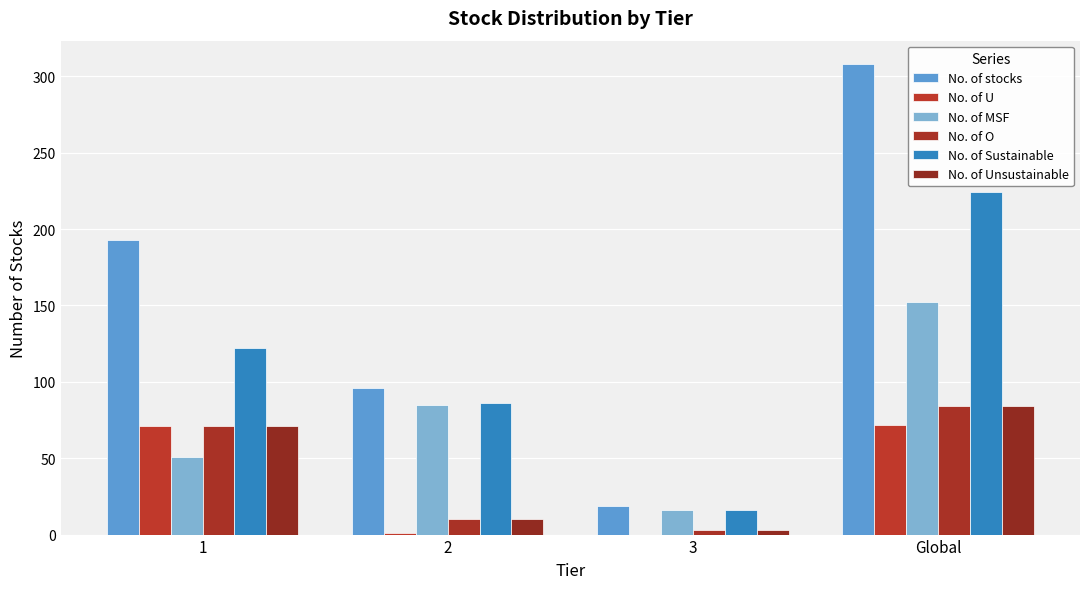

How many groups of bars are there?

4